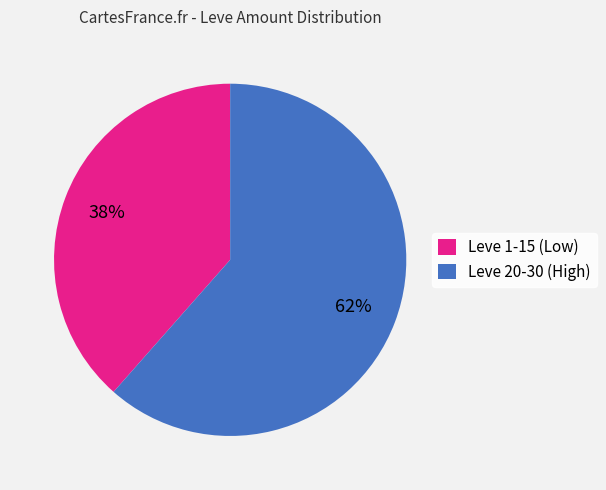

What is the ratio of the value at Leve 1-15 (Low) to the value at Leve 20-30 (High)?

0.6